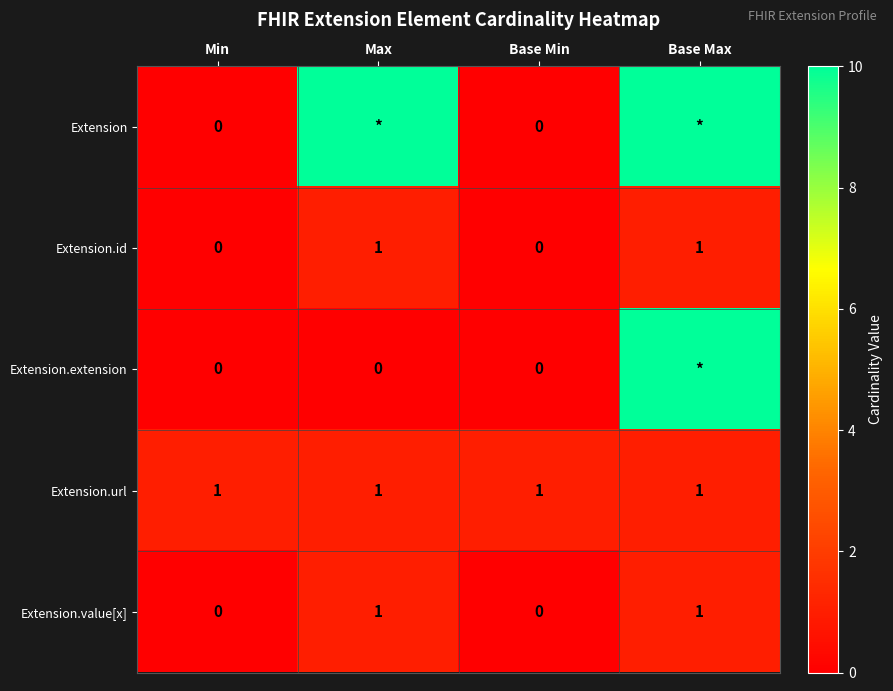

The value of Extension.value[x] at Max is 1. True or false?

True